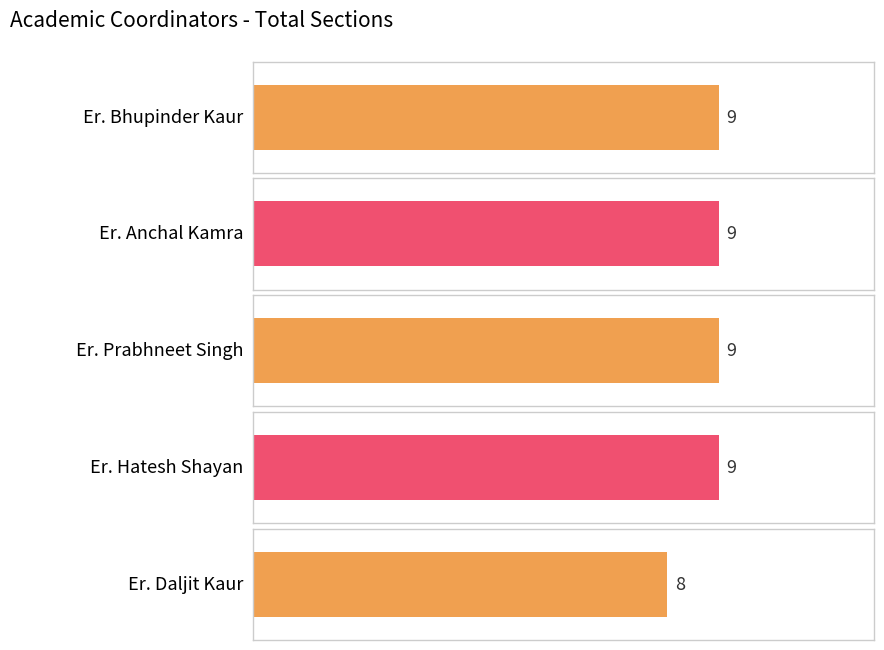

List the labels in order of value, largest first.

Er. Bhupinder Kaur, Er. Anchal Kamra, Er. Prabhneet Singh, Er. Hatesh Shayan, Er. Daljit Kaur